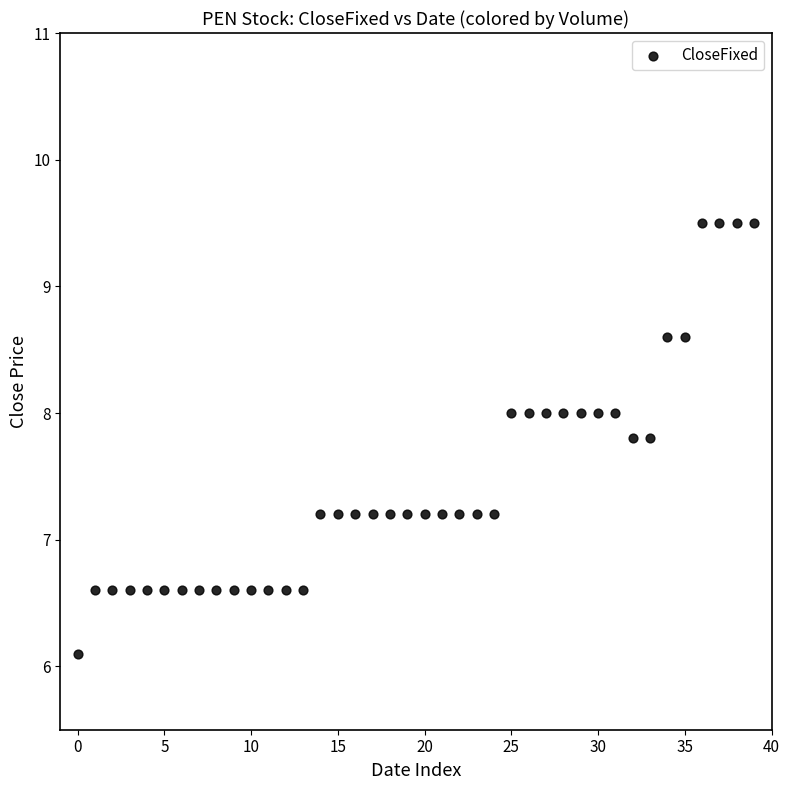

What is the range of Y values (max minus min)?

3.4